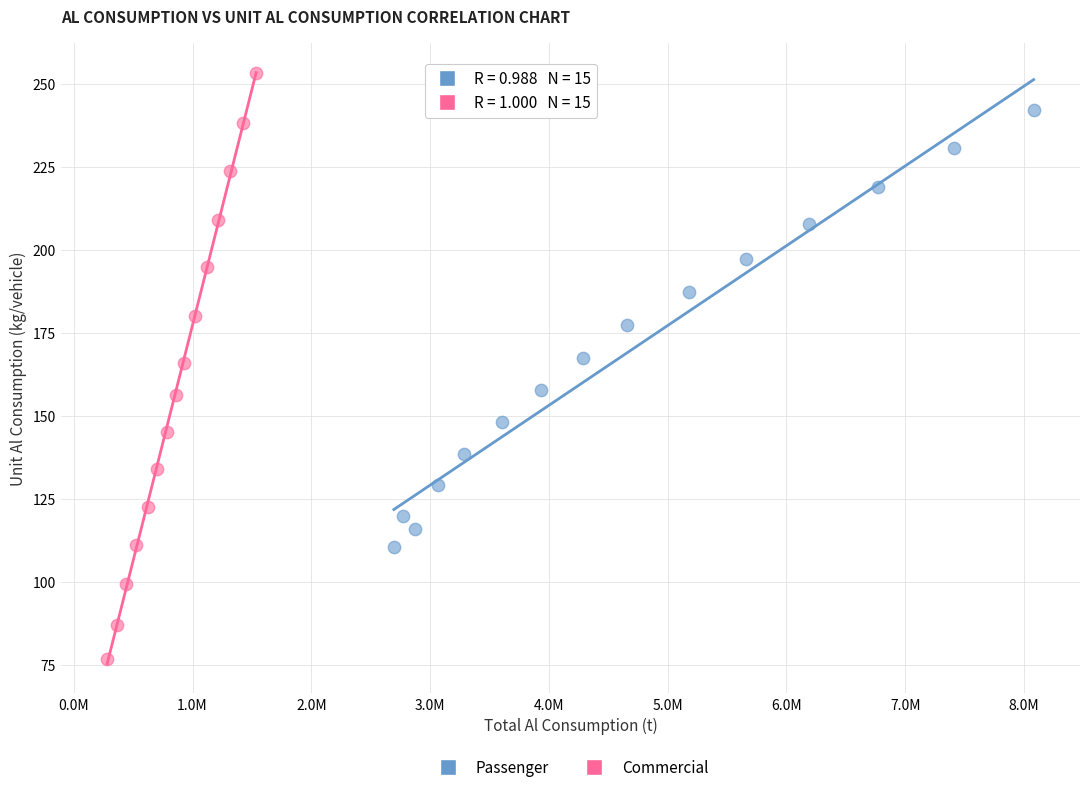

What are all the series names shown in the legend?

Passenger, Commercial